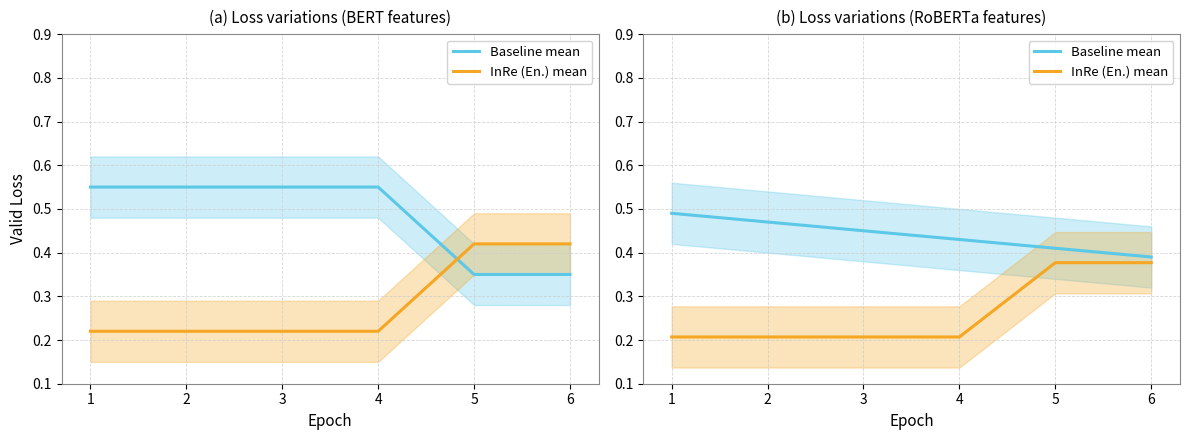

Rank the series at 3 from lowest to highest value.

InRe (En.) mean, Baseline mean